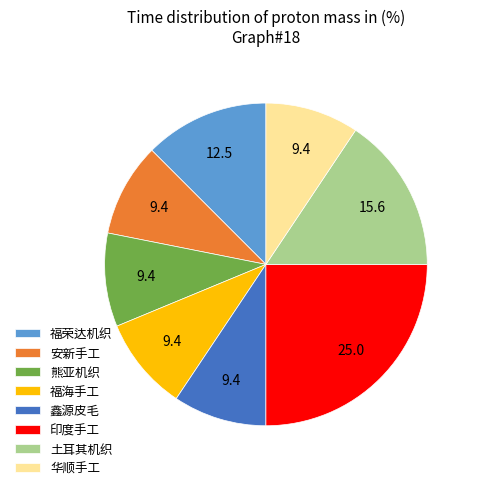

Do 鑫源皮毛 and 印度手工 together represent more than half of the pie?

No